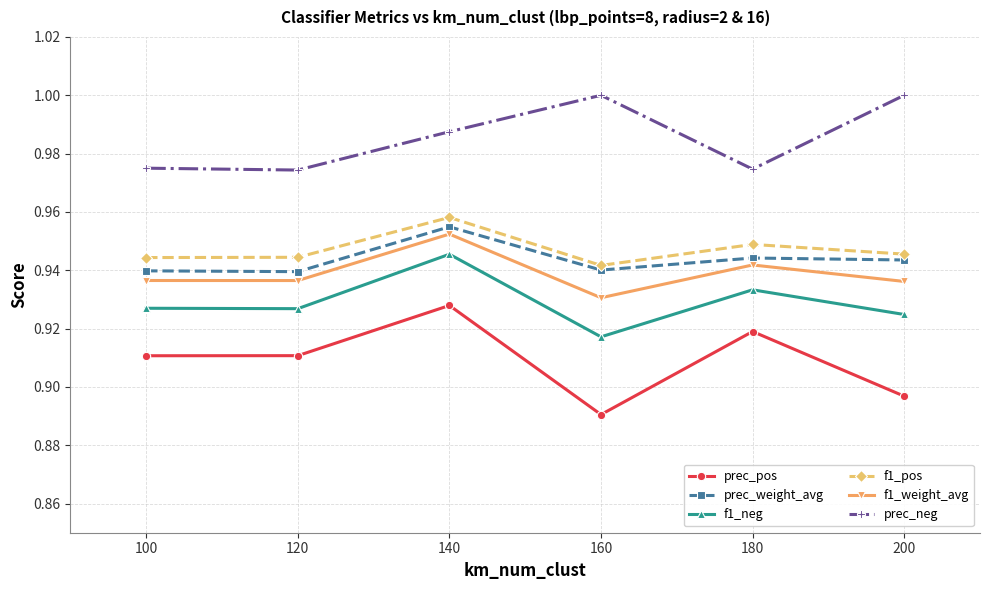

Where is prec_pos nearest to the value 0?

160